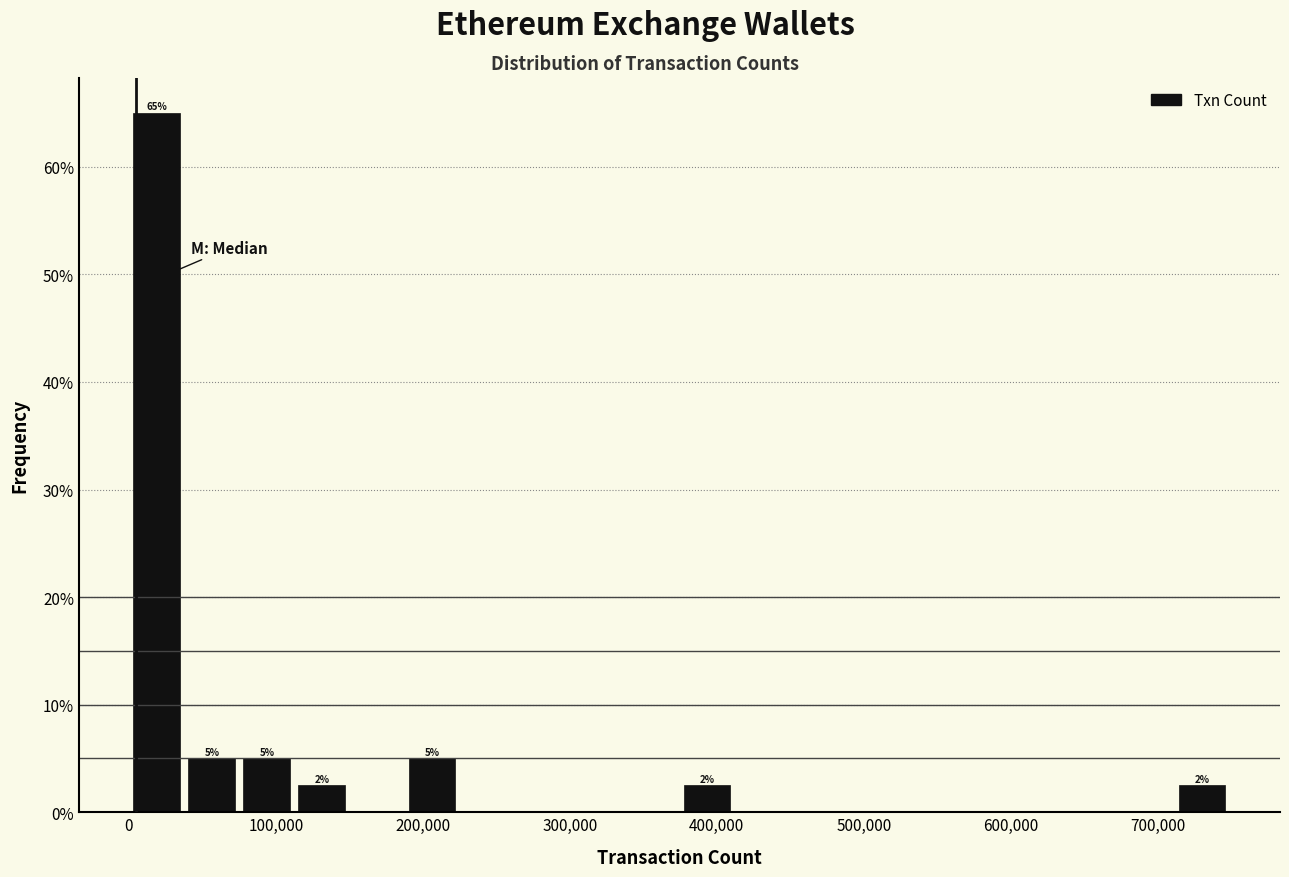

Around what value on the x-axis is the tallest bar? Give the approximate position of its centre, as read against the axis.

20000